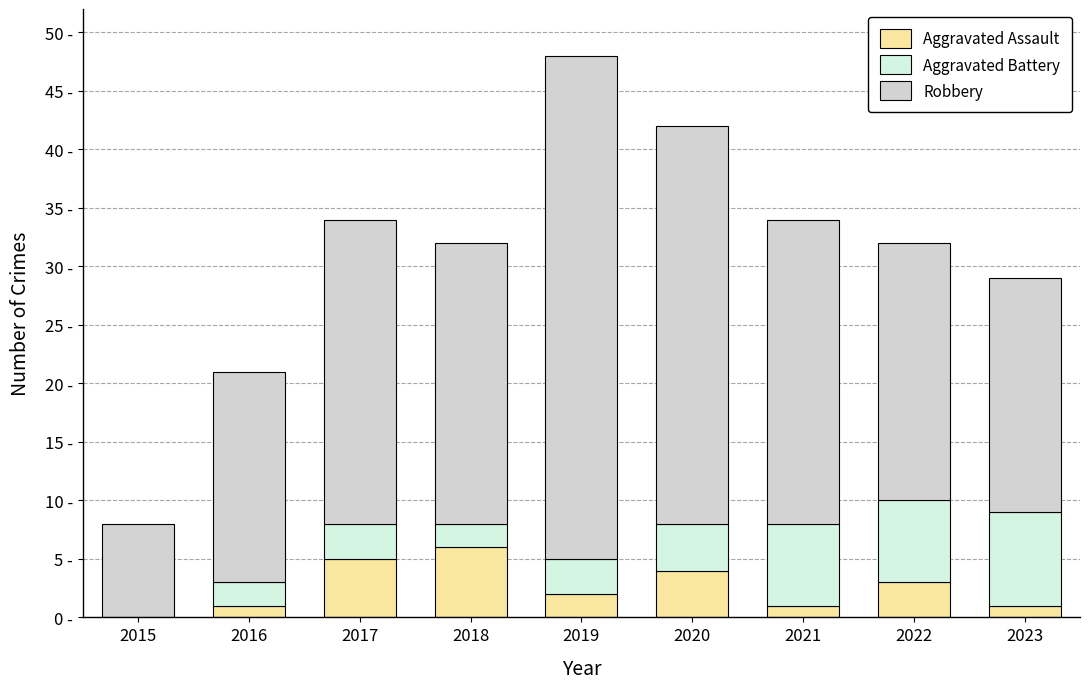

Are the bars horizontal?

No